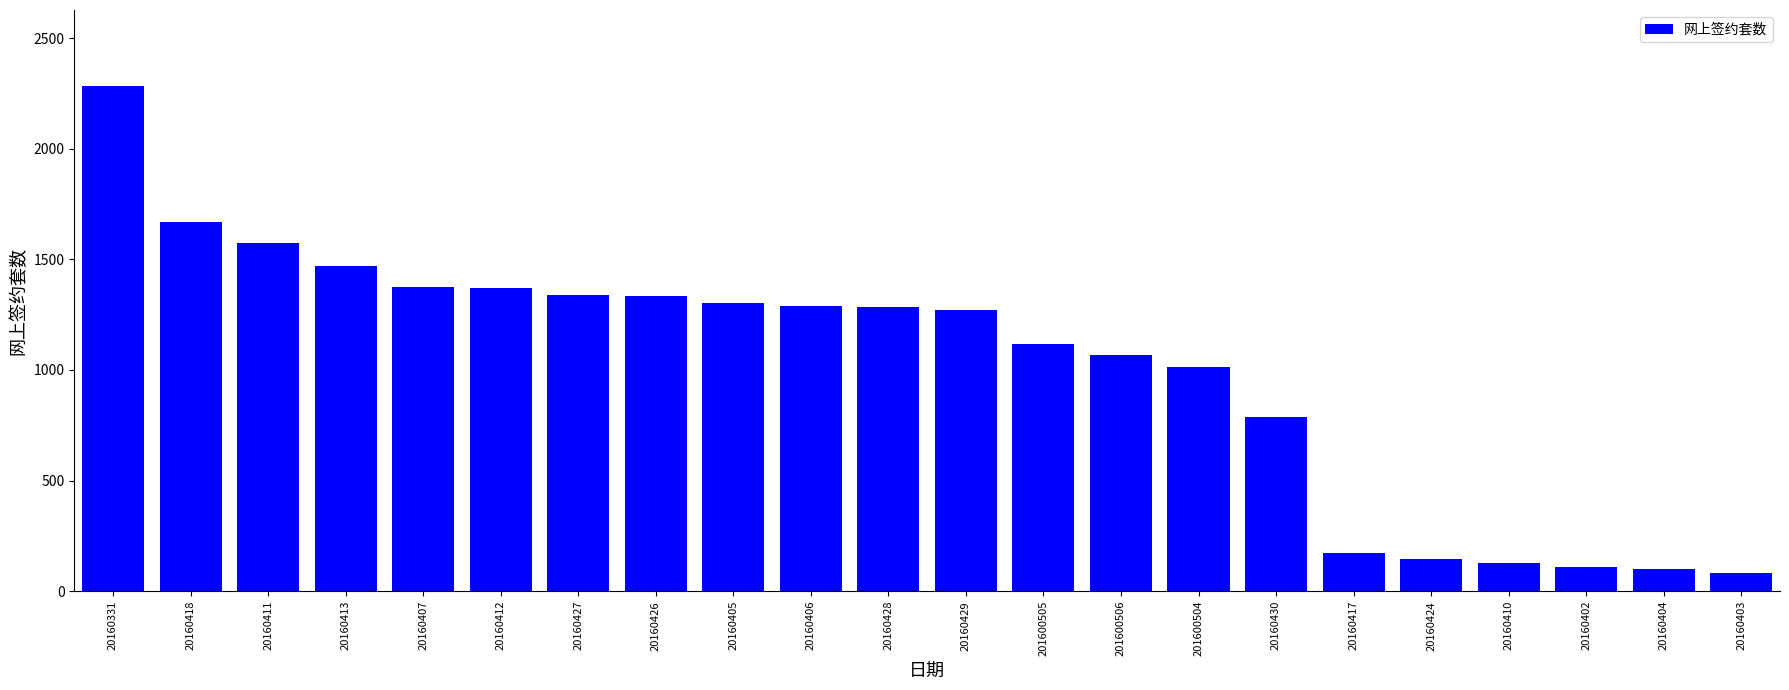

What is the change in value from 20160405 to 20160406?

-11